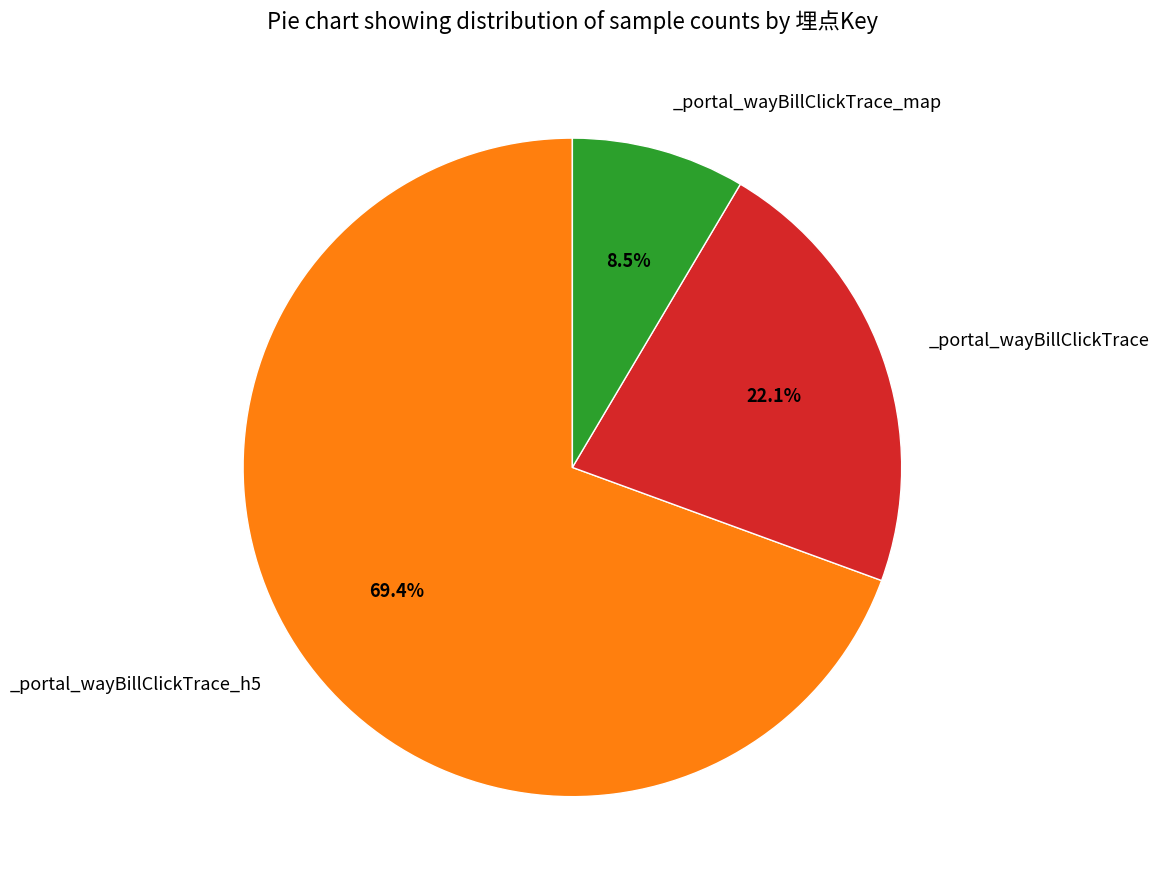

Is there any slice that represents more than half of the pie?

Yes